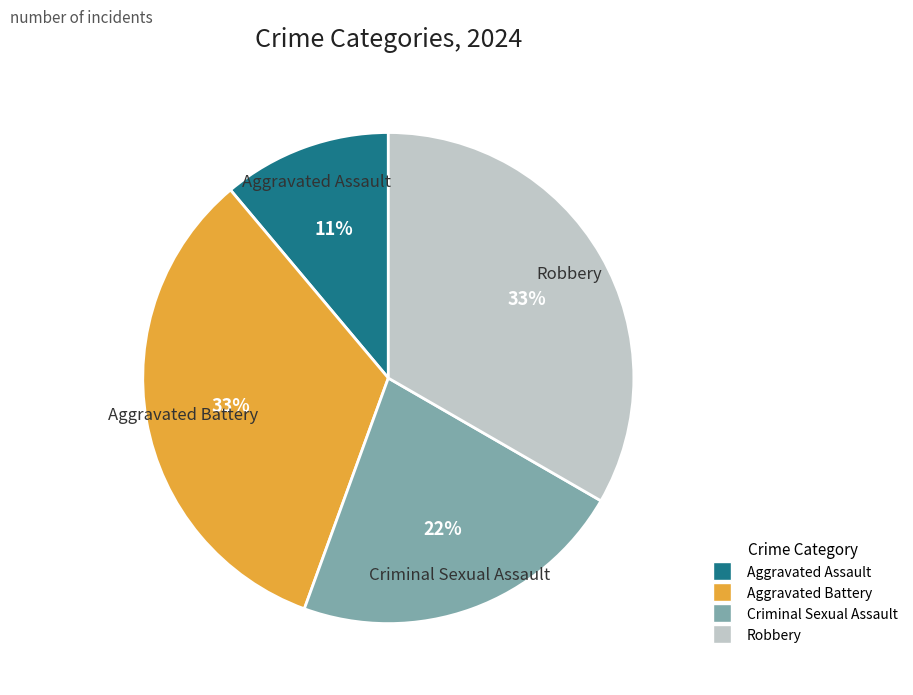

To the nearest percent, what is the average slice percentage?

25%